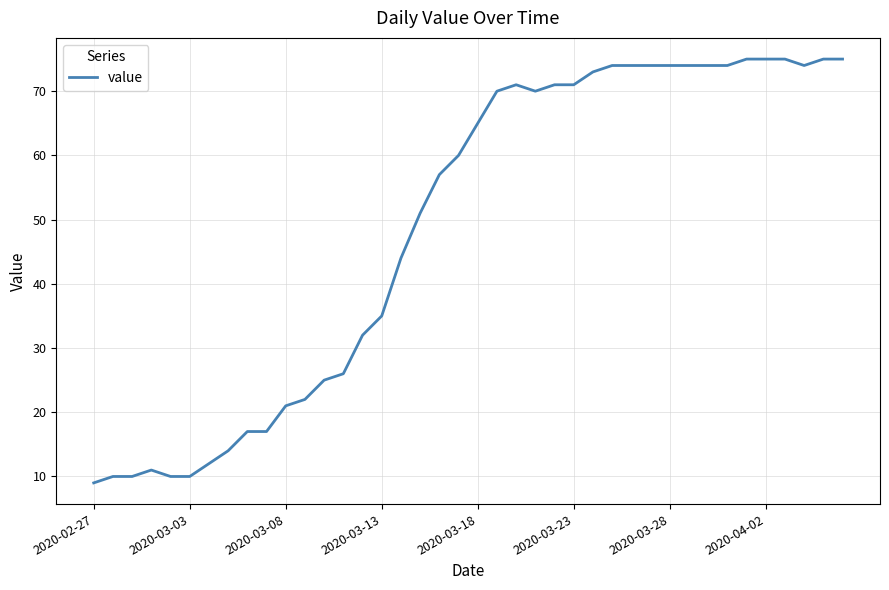

How many lines are shown in the chart?

1